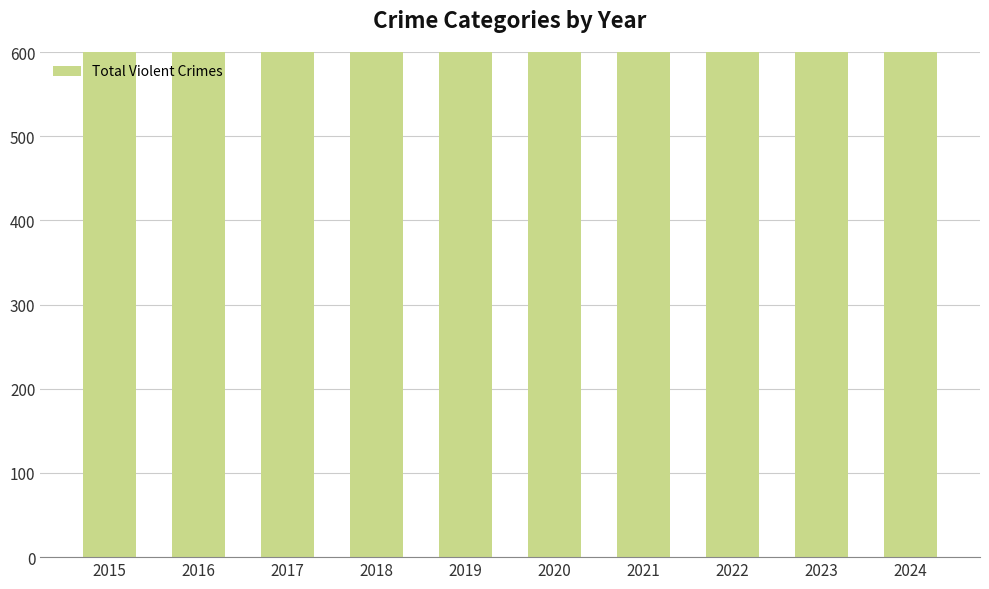

Are the bars horizontal?

No